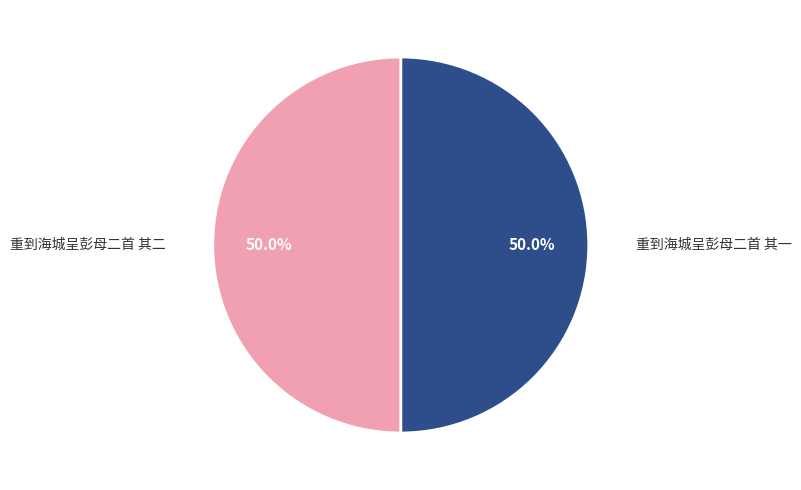

To the nearest percent, what percentage of the pie is 重到海城呈彭母二首 其一?

50%